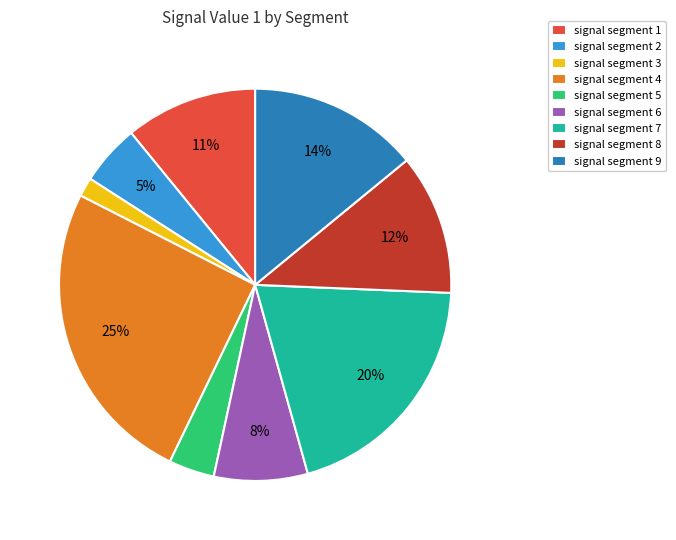

Rank the categories by value from lowest to highest.

signal segment 3, signal segment 5, signal segment 2, signal segment 6, signal segment 1, signal segment 8, signal segment 9, signal segment 7, signal segment 4